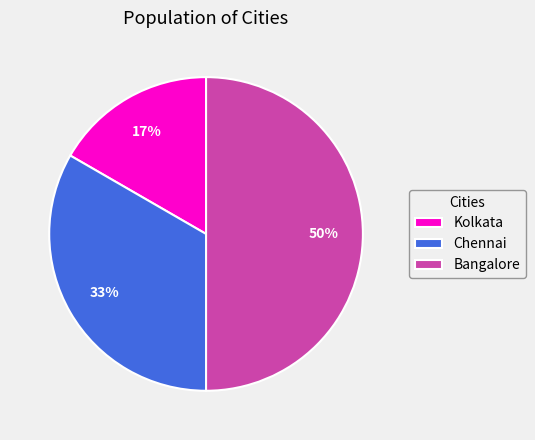

Which has a higher value, Kolkata or Chennai?

Chennai